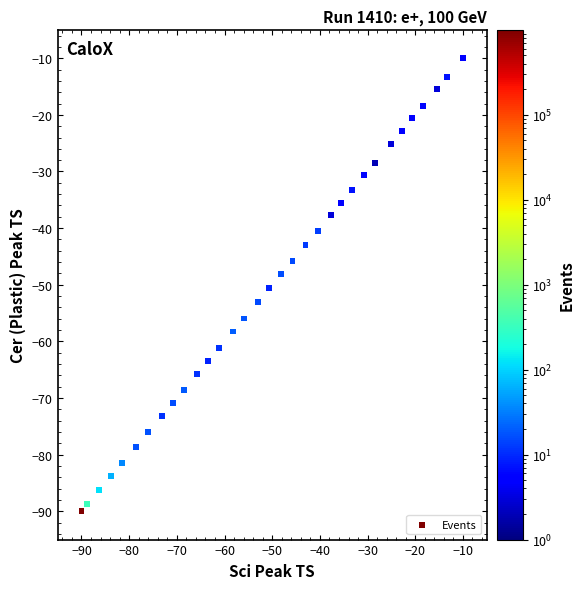

What is the range of Y values (max minus min)?

80.0